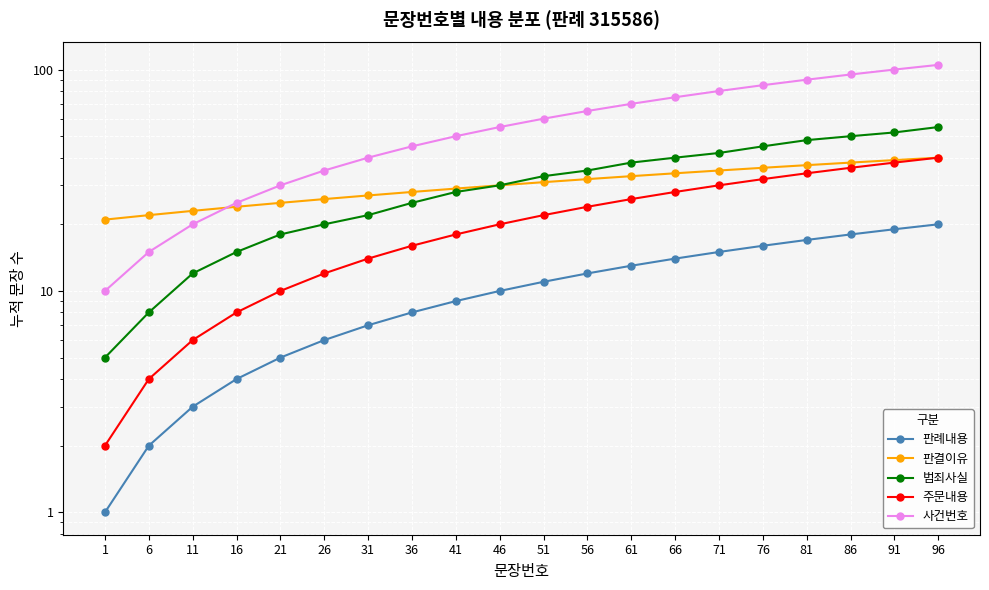

At how many categories does at least one series exceed 80?

5